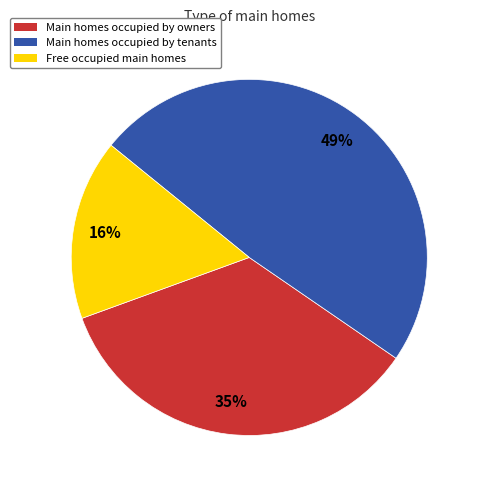

Is there any slice that represents more than half of the pie?

No